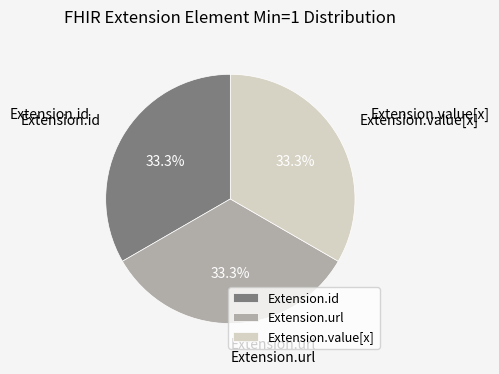

What is the ratio of the value at Extension.value[x] to the value at Extension.url?

1.0